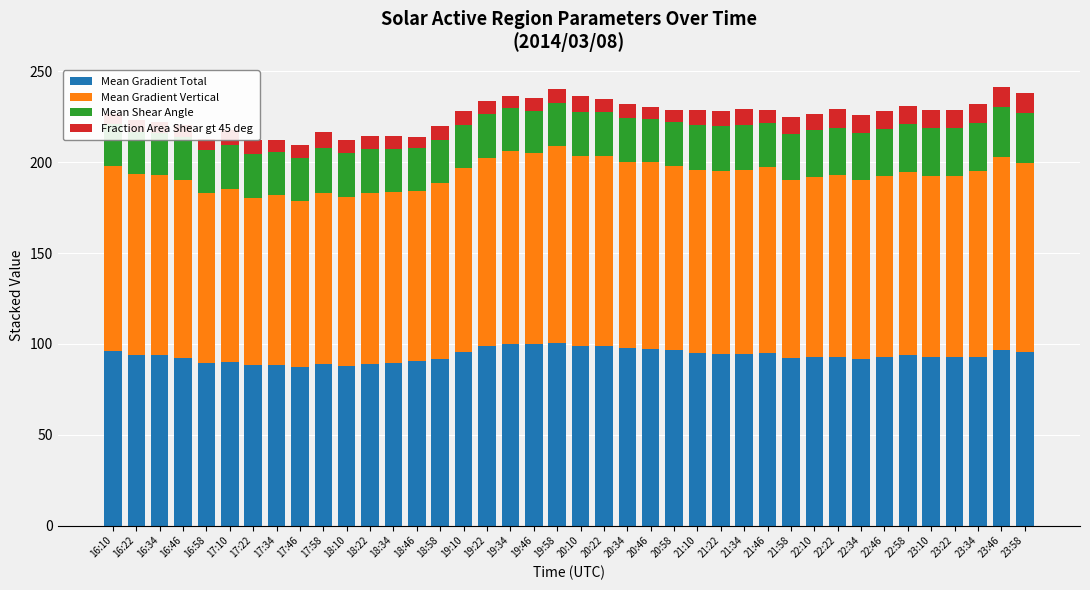

How many categories are shown in the chart?

40